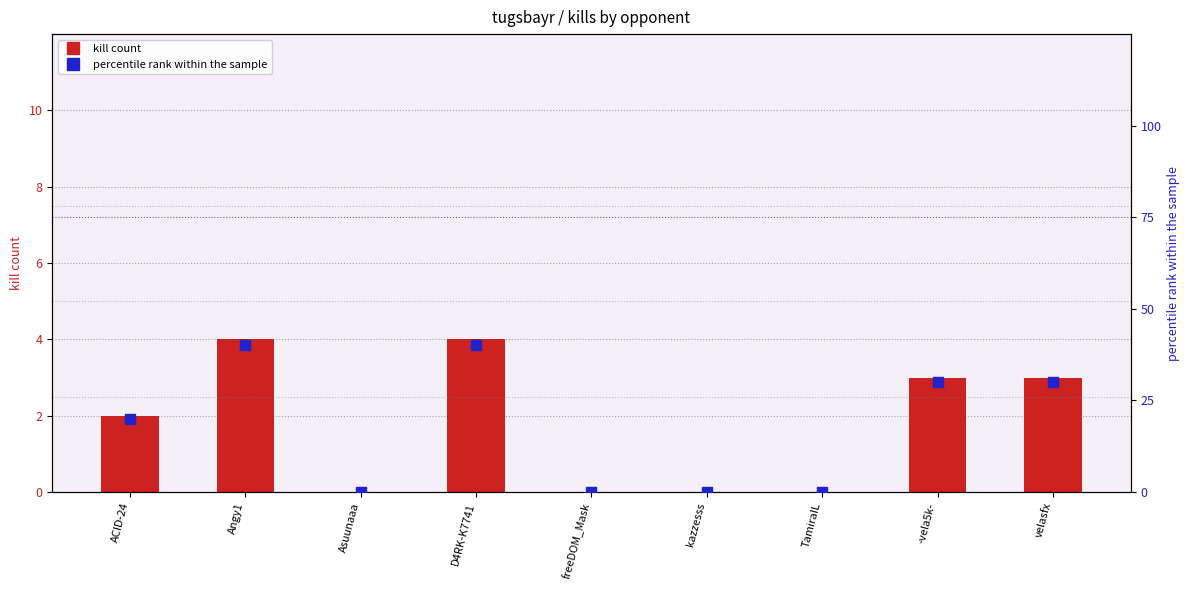

What are all the series names shown in the legend?

kill count, percentile rank within the sample